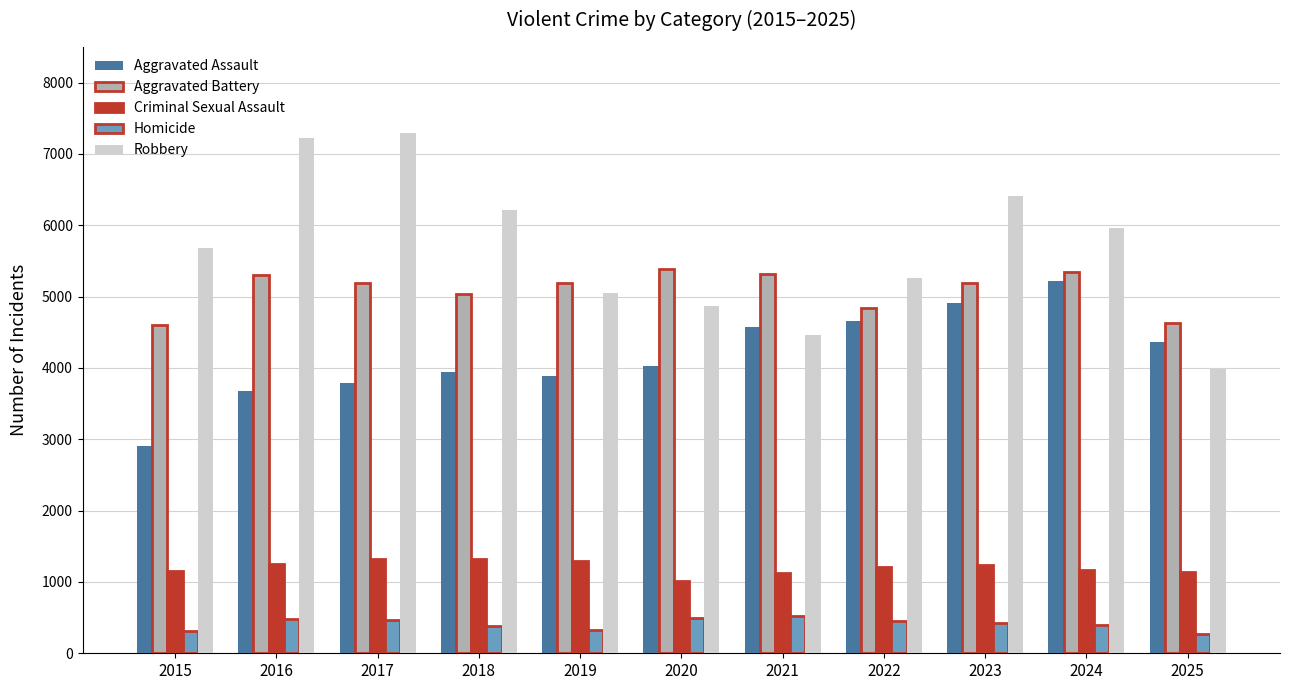

What is the average value of the Homicide series?

410